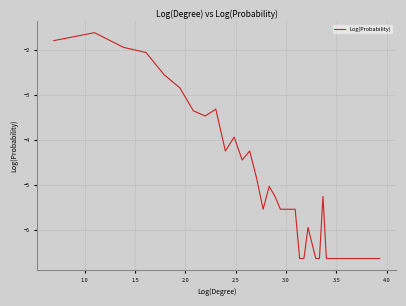

What is the greatest value displayed?

-1.6